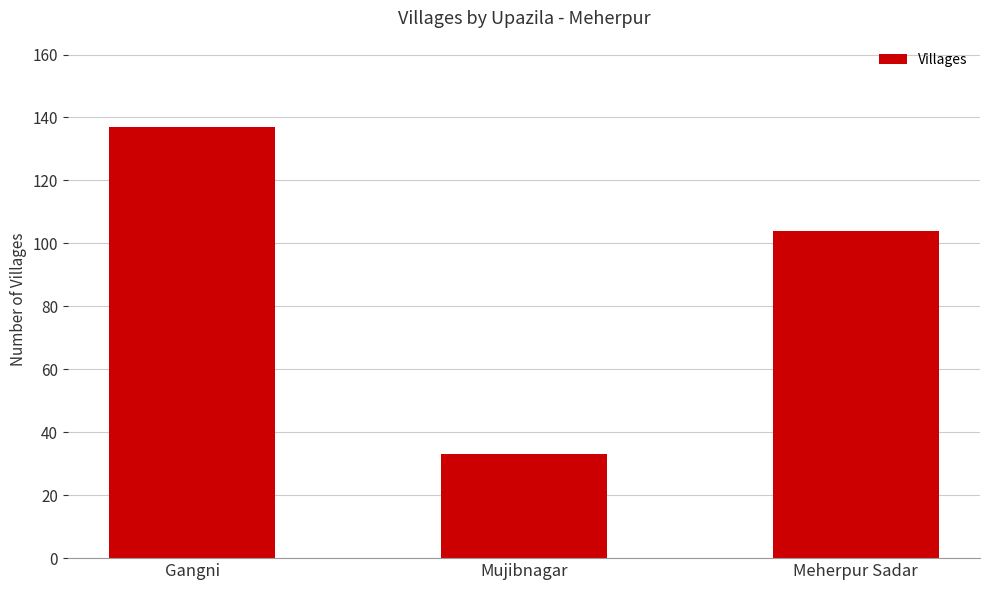

What is the average value?

91